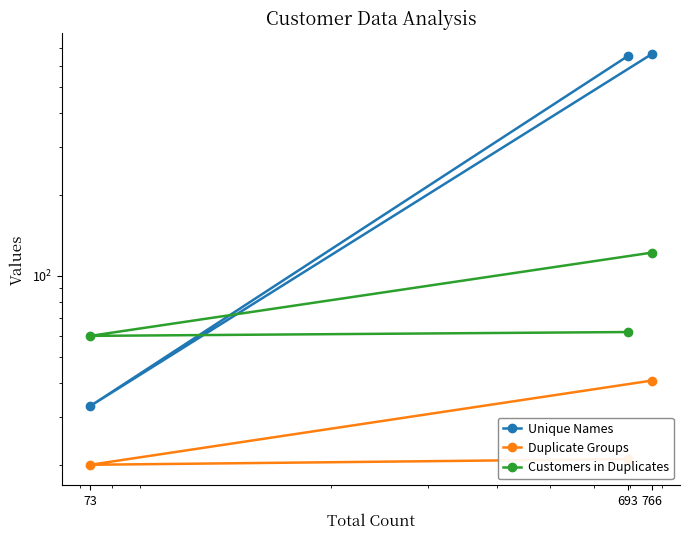

Is the value of Customers in Duplicates at 766 greater than the value of Unique Names at 73?

Yes